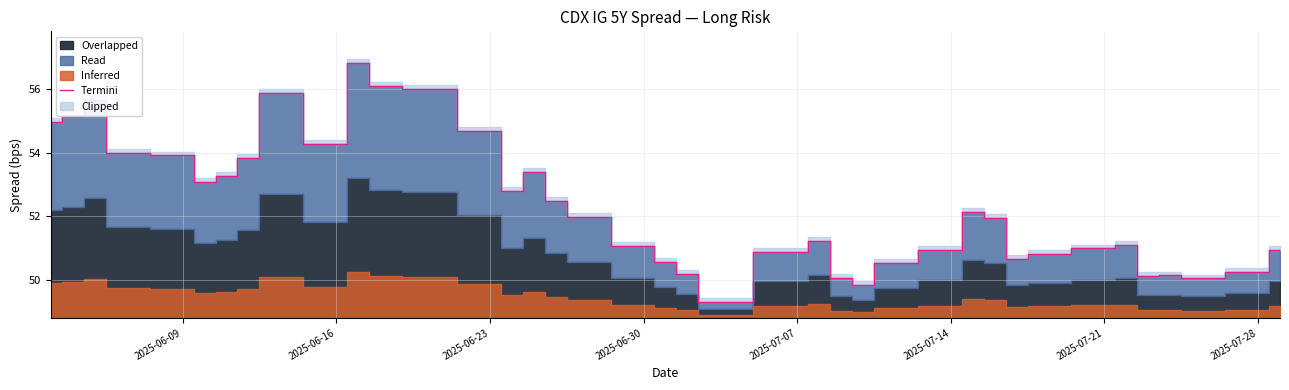

The value of Termini at 2025-06-30 is 14.9. True or false?

False